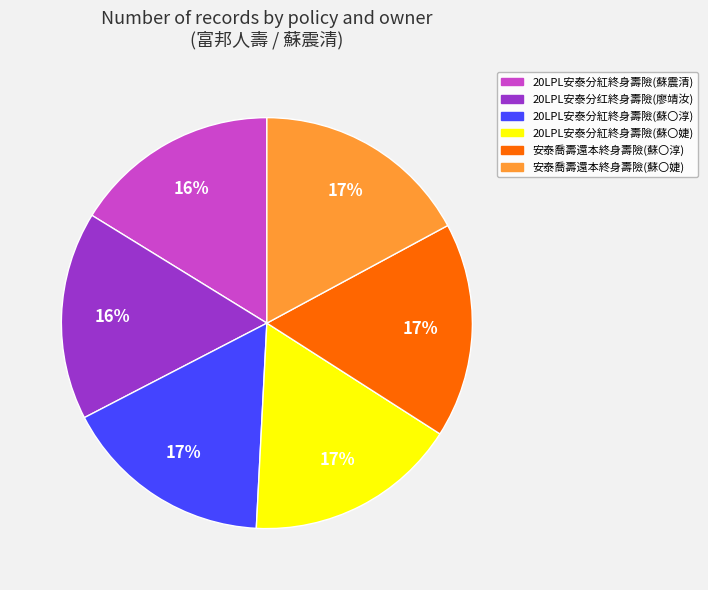

How many segments does this pie chart have?

6